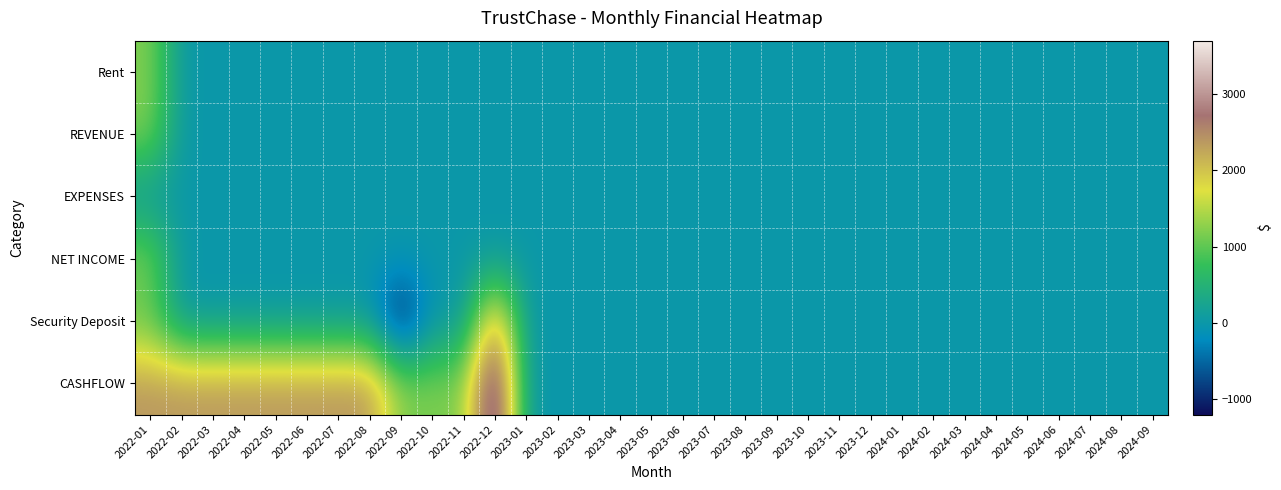

Which has a higher value, 2022-02 or 2022-12?

2022-02